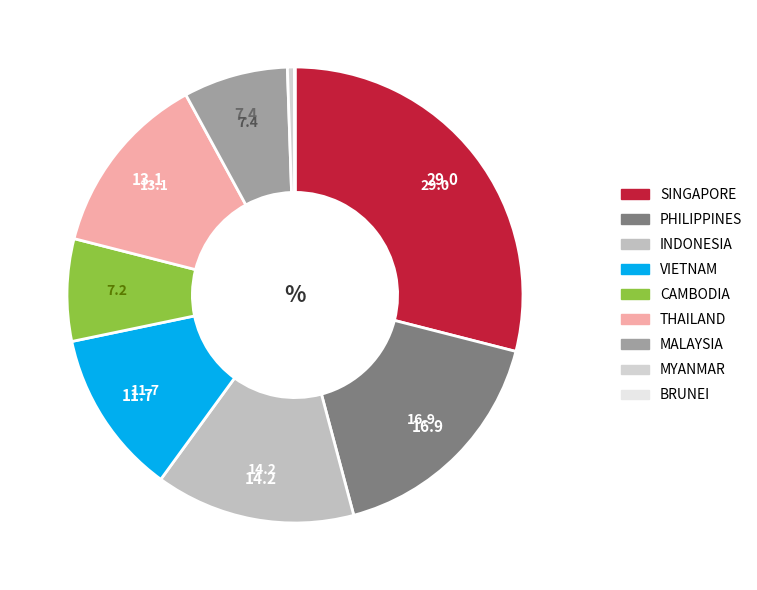

To the nearest percent, what is the difference between the THAILAND and BRUNEI slice percentages?

13%